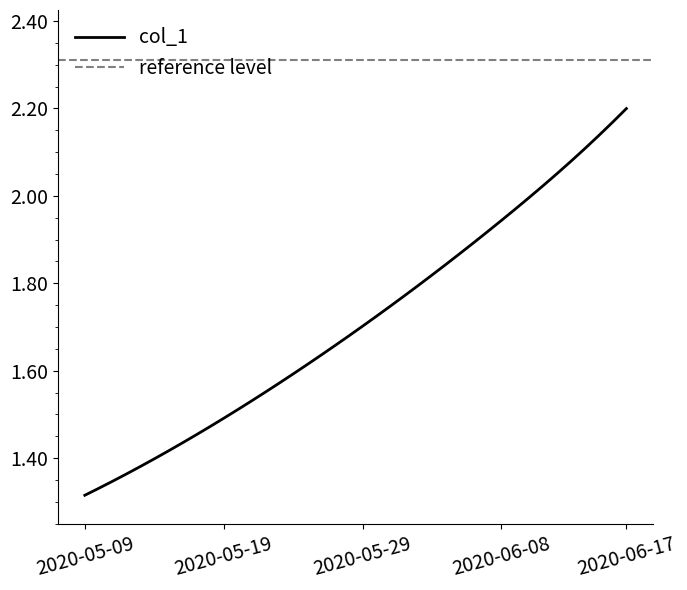

Is it true that the value at 2020-05-19 is 2.5?

False